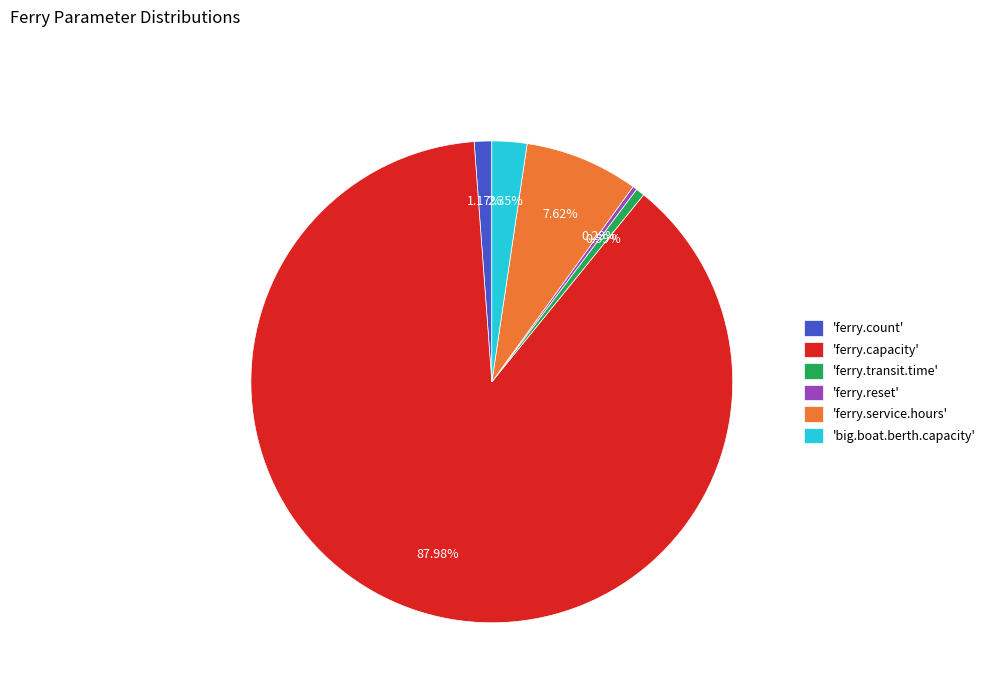

Which slice represents more than half of the pie?

'ferry.capacity'